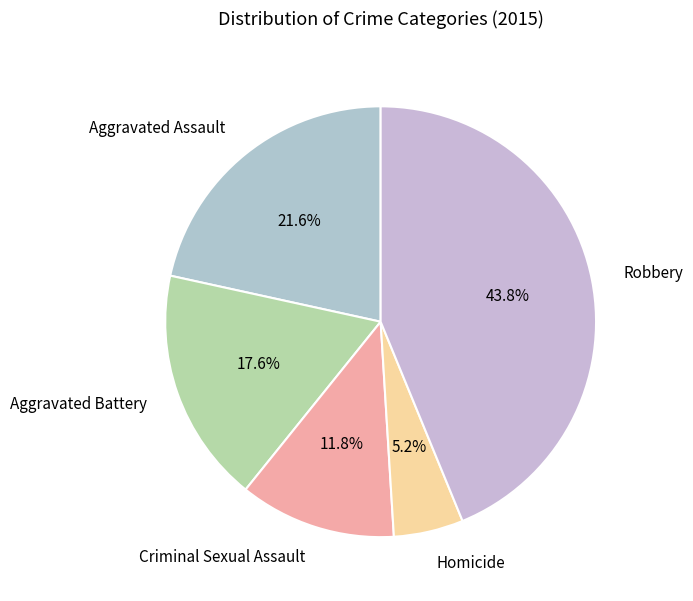

Is there a majority slice in this chart?

No